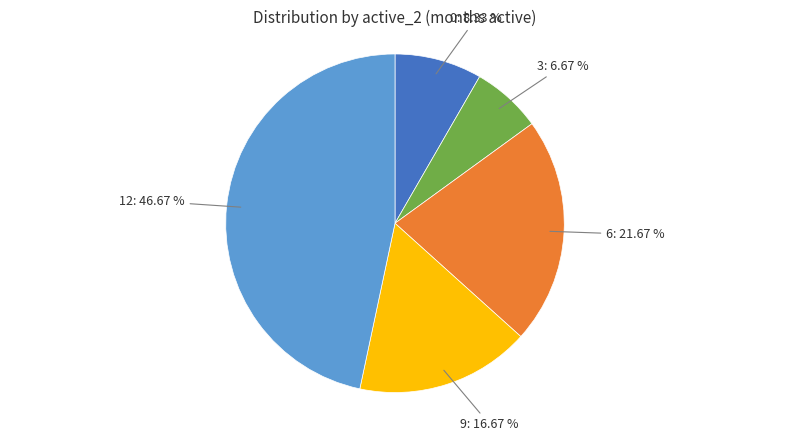

Approximately how many times larger is the value at 3 compared to 0?

0.8